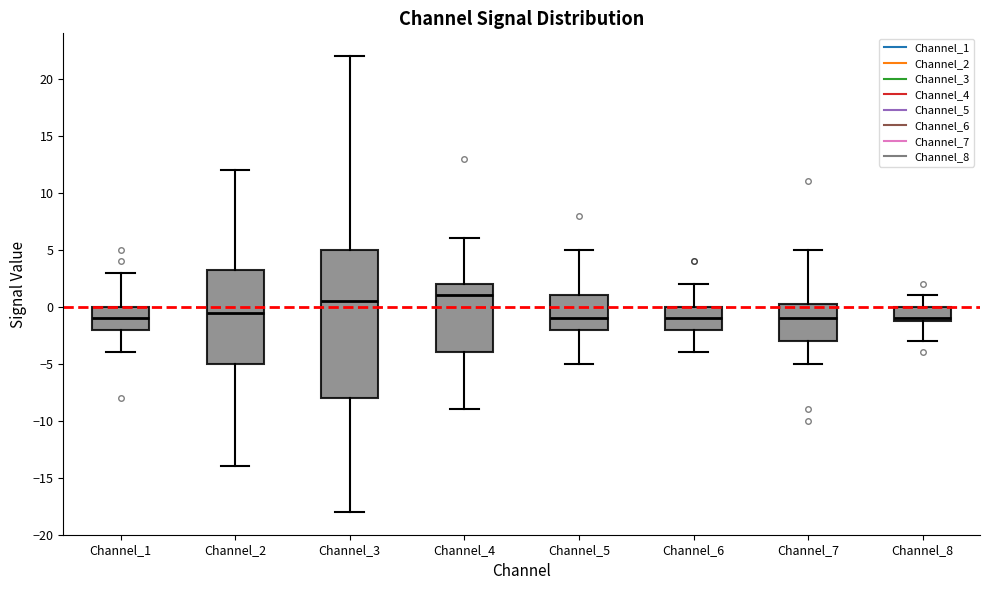

Reading left to right, read every box against the y-axis: the position of its median line, the range the box covers, and the ends of its whiskers. The values are not printed on the chart, so give them approximately, as read against the axis.

Channel_1: median -1.0, box -2.0 to 0.0, whiskers -4.0 to 3.0
Channel_2: median -0.5, box -5.0 to 3.5, whiskers -14.0 to 12.0
Channel_3: median 0.5, box -8.0 to 5.0, whiskers -18.0 to 22.0
Channel_4: median 1.0, box -4.0 to 2.0, whiskers -9.0 to 6.0
Channel_5: median -1.0, box -2.0 to 1.0, whiskers -5.0 to 5.0
Channel_6: median -1.0, box -2.0 to 0.0, whiskers -4.0 to 2.0
Channel_7: median -1.0, box -3.0 to 0.5, whiskers -5.0 to 5.0
Channel_8: median -1.0 (just above the box's lower edge), box -1.0 to 0.0, whiskers -3.0 to 1.0